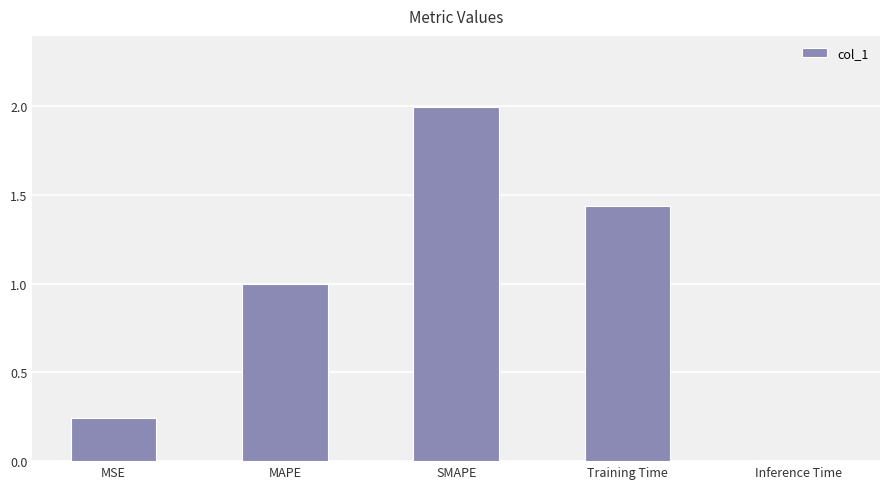

The chart shows a value of 1.5 at MAPE. True or false?

False